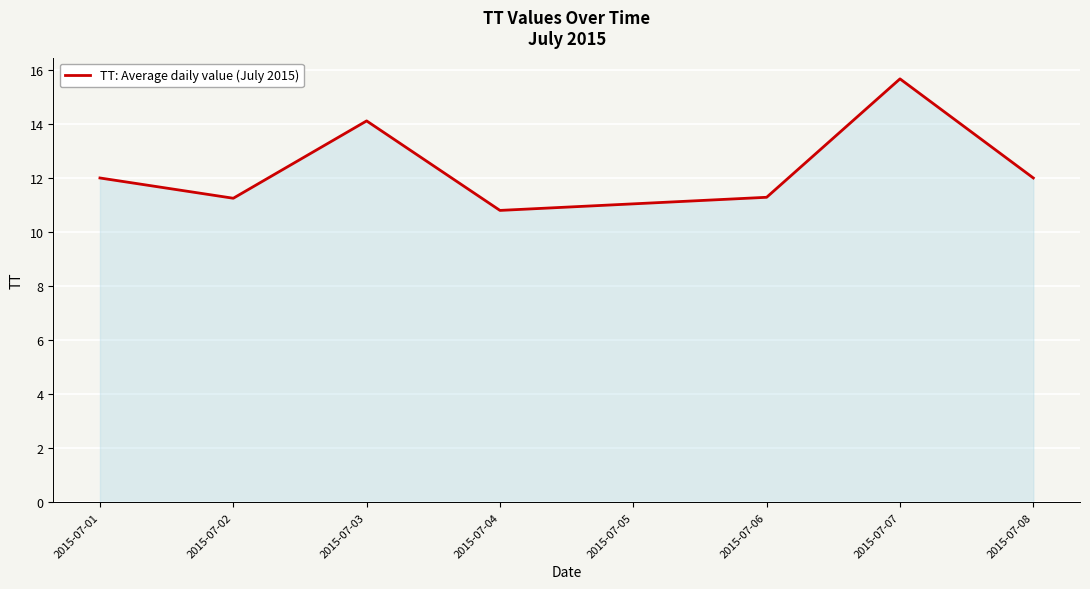

What is the approximate value at 2015-07-08?

12.0